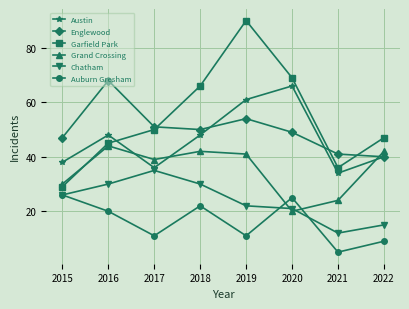

Which series has the widest spread of values?

Garfield Park